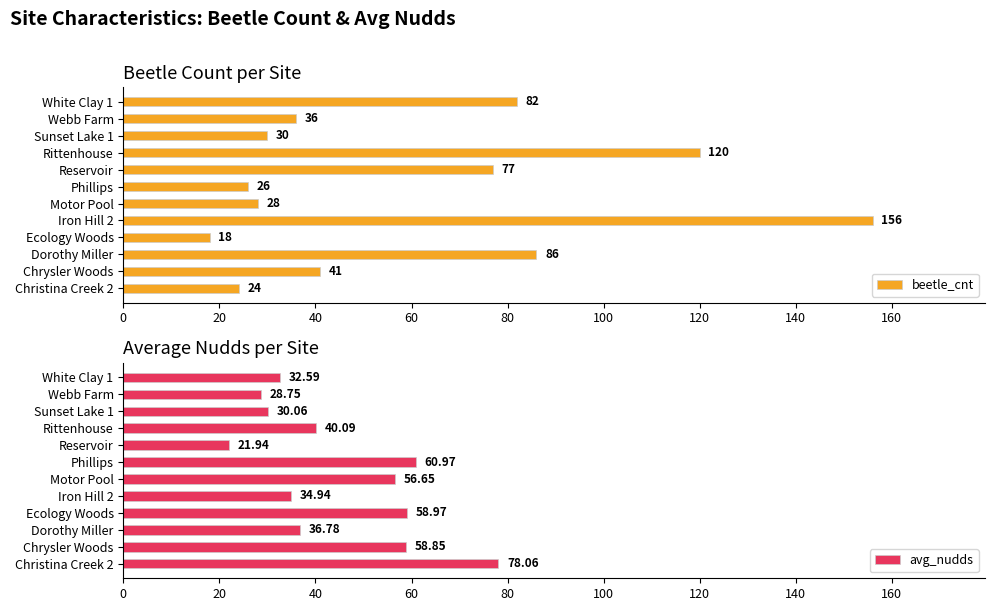

Which category has the lowest value in the beetle_cnt series?

Ecology Woods